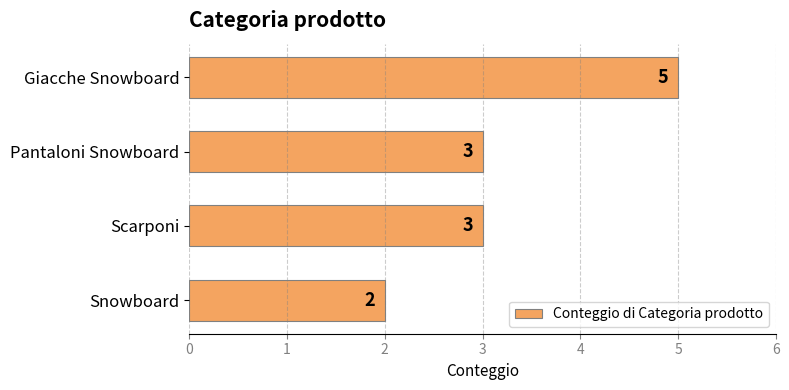

What is the difference between the maximum and minimum values?

3